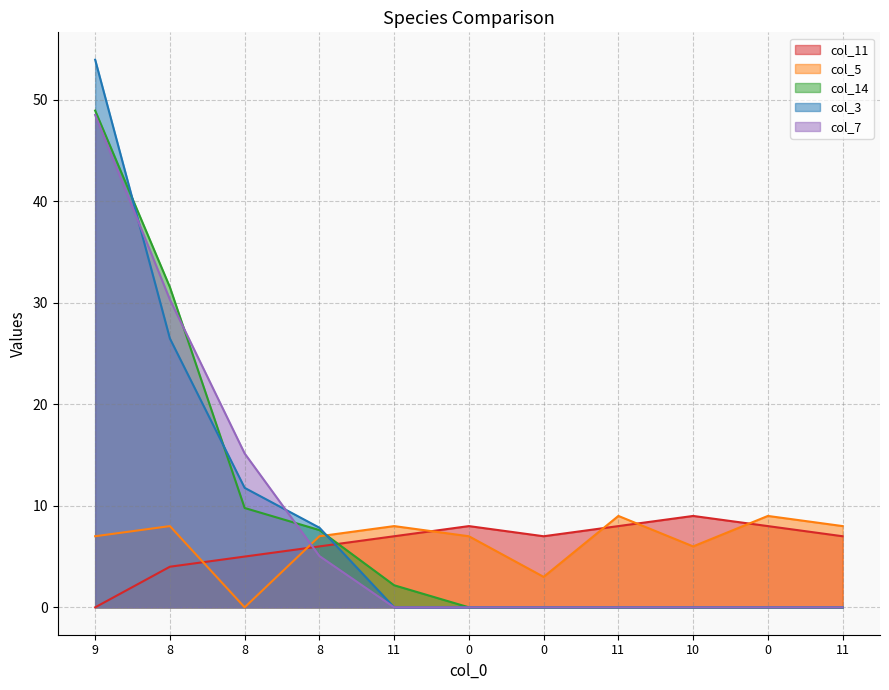

At which category is the sum across all series the highest?

9